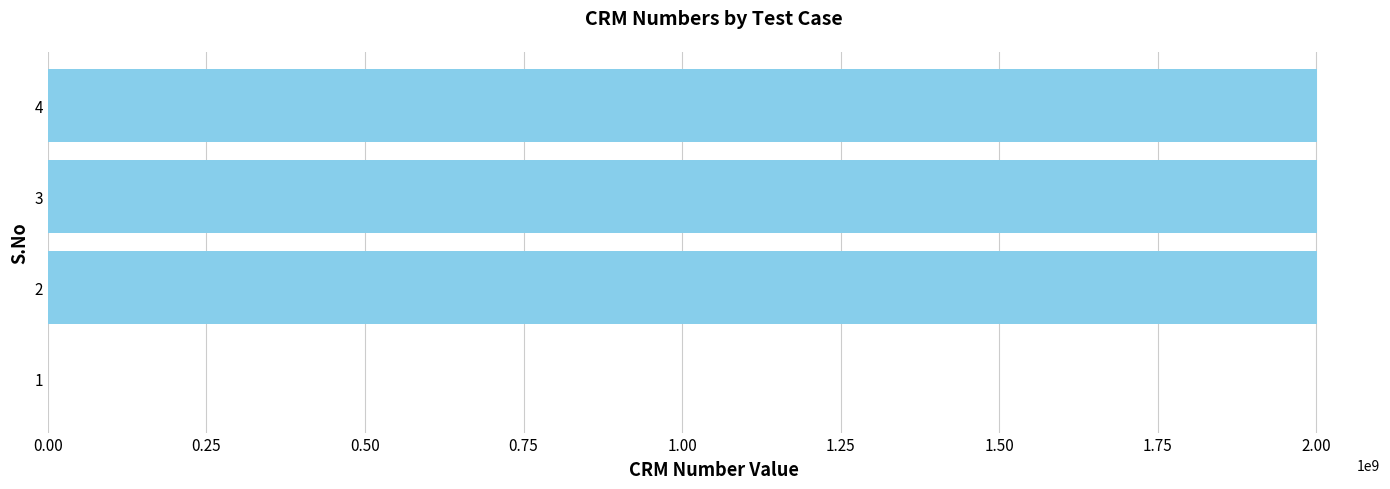

What is the sum of all values?

6000643491